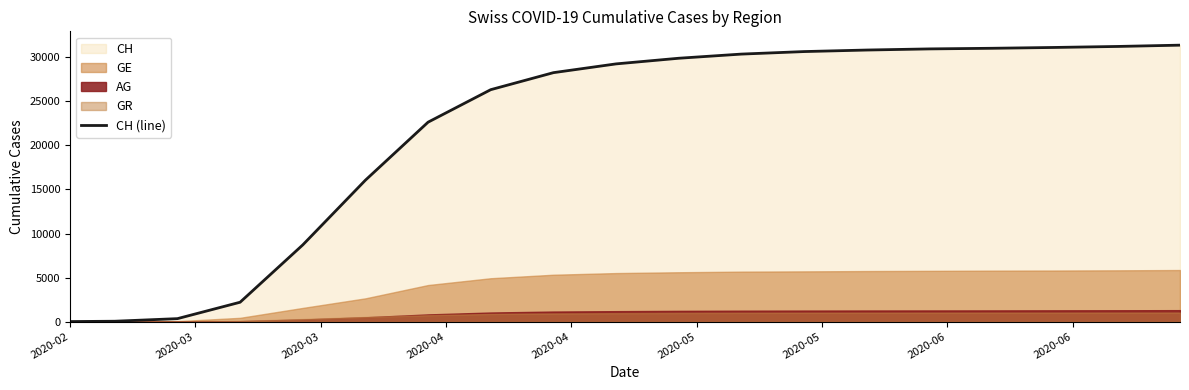

How many positive values are there?

18